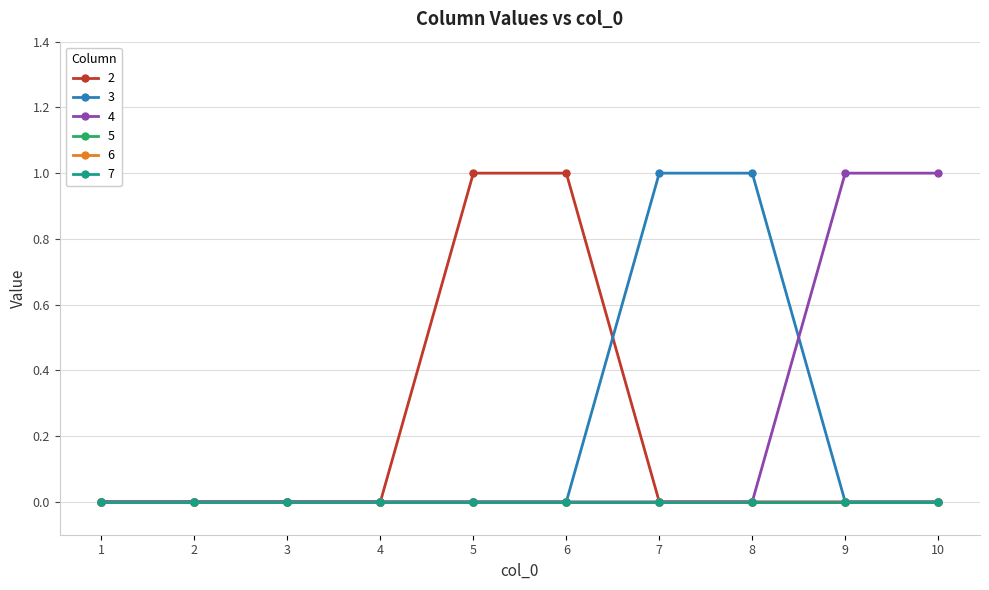

Rank the categories by 2 value from highest to lowest.

5, 6, 1, 2, 3, 4, 7, 8, 9, 10